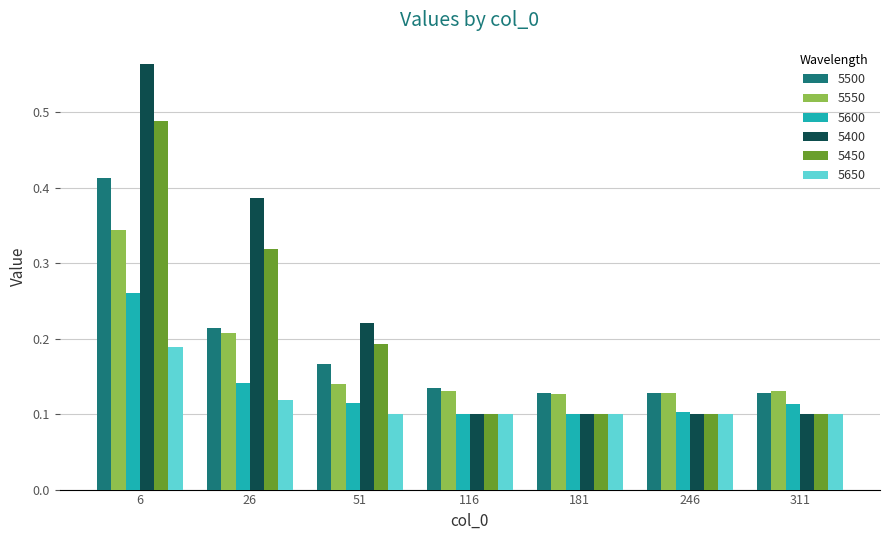

Which series has the widest spread of values?

5400